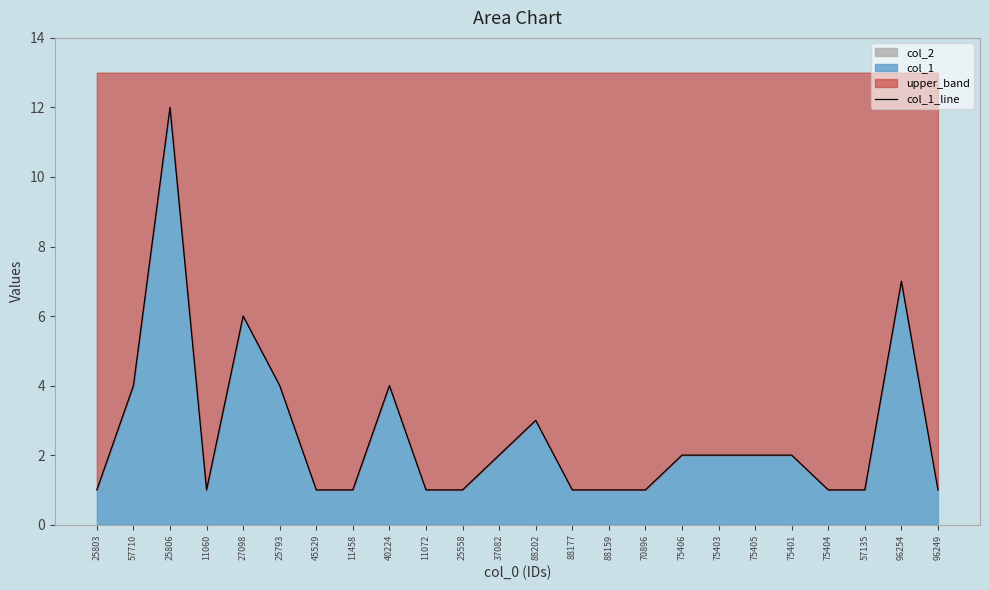

How many lines are shown in the chart?

1